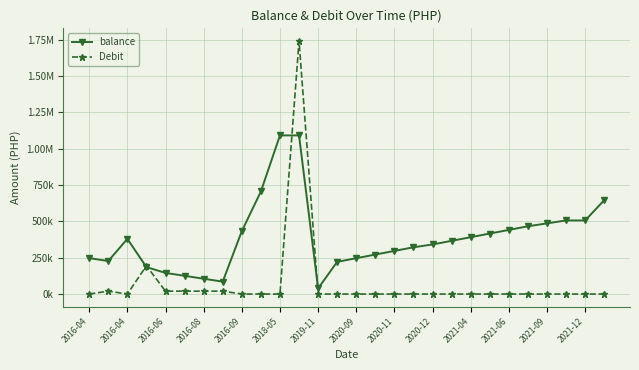

What is the sum of all balance values?

10780495.1